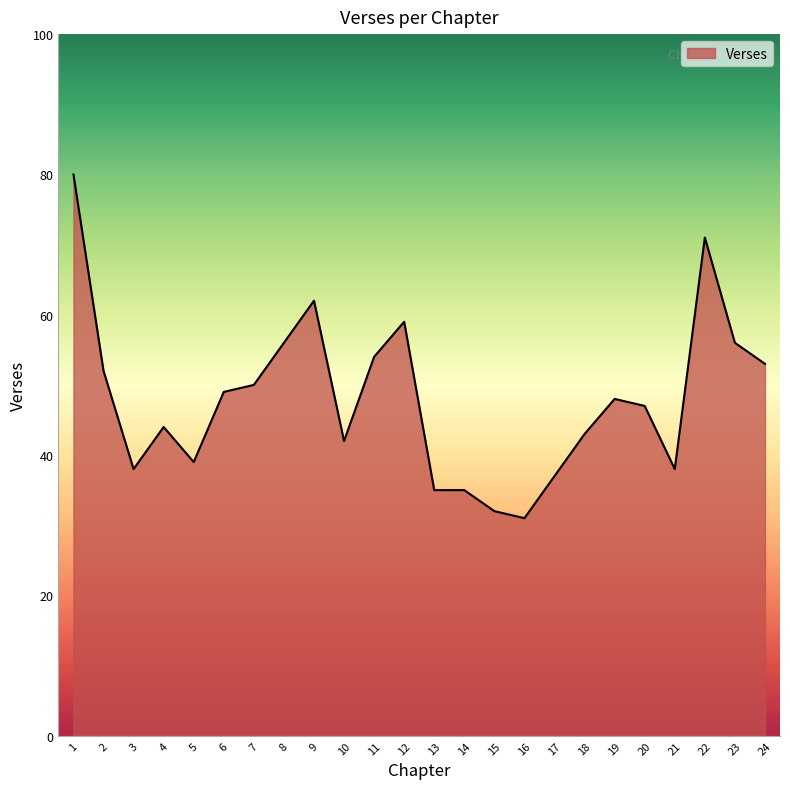

What is the greatest value displayed?

80